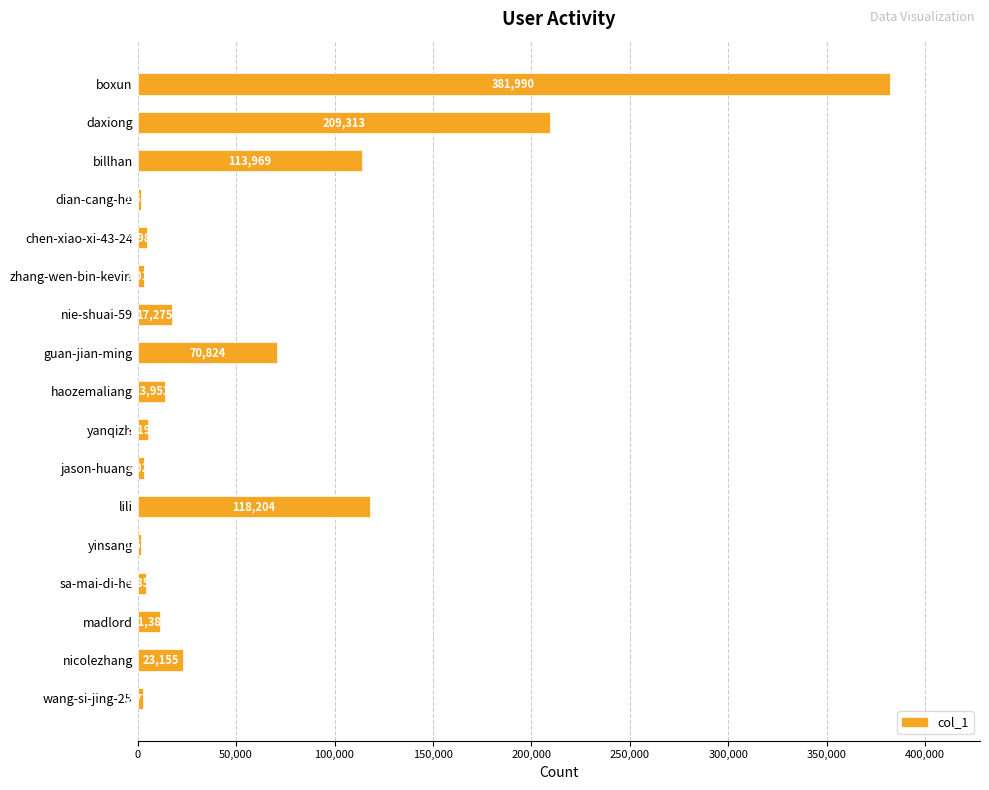

Where is the data nearest to the value 191764?

daxiong